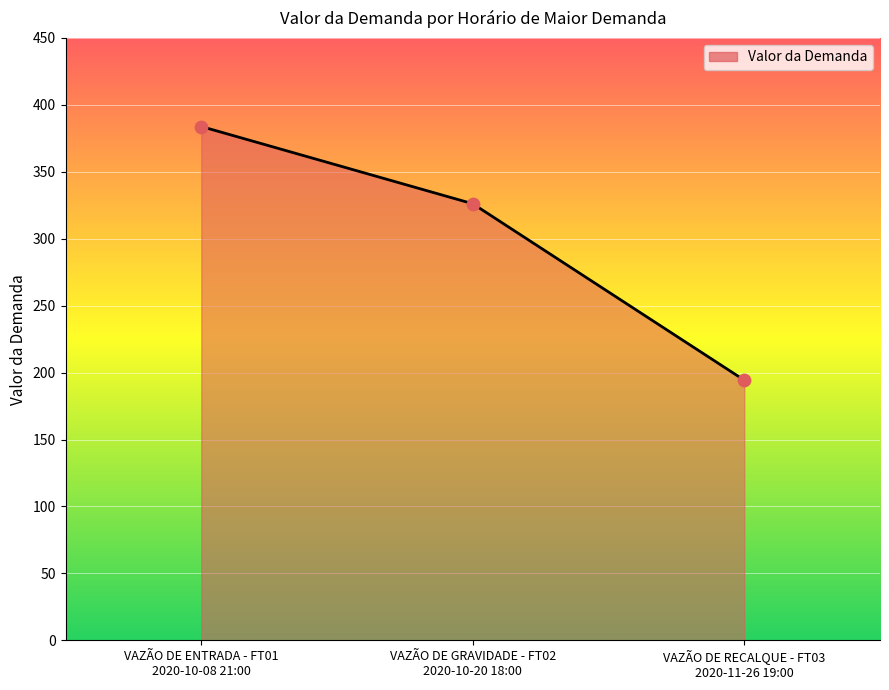

Approximately how many times larger is the value at VAZÃO DE ENTRADA - FT01
2020-10-08 21:00 compared to VAZÃO DE GRAVIDADE - FT02
2020-10-20 18:00?

1.2